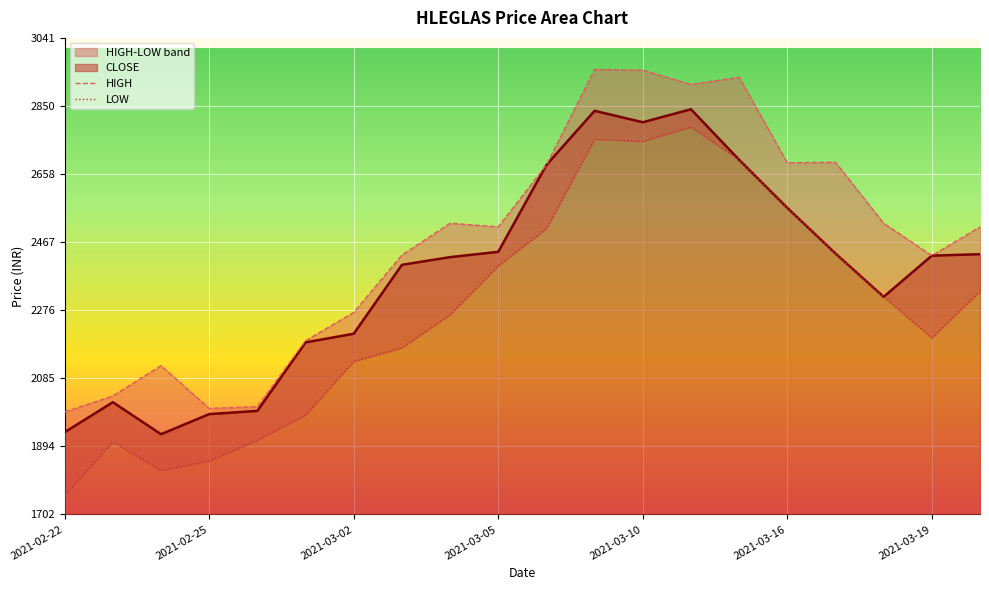

Count the number of categories in the chart.

20